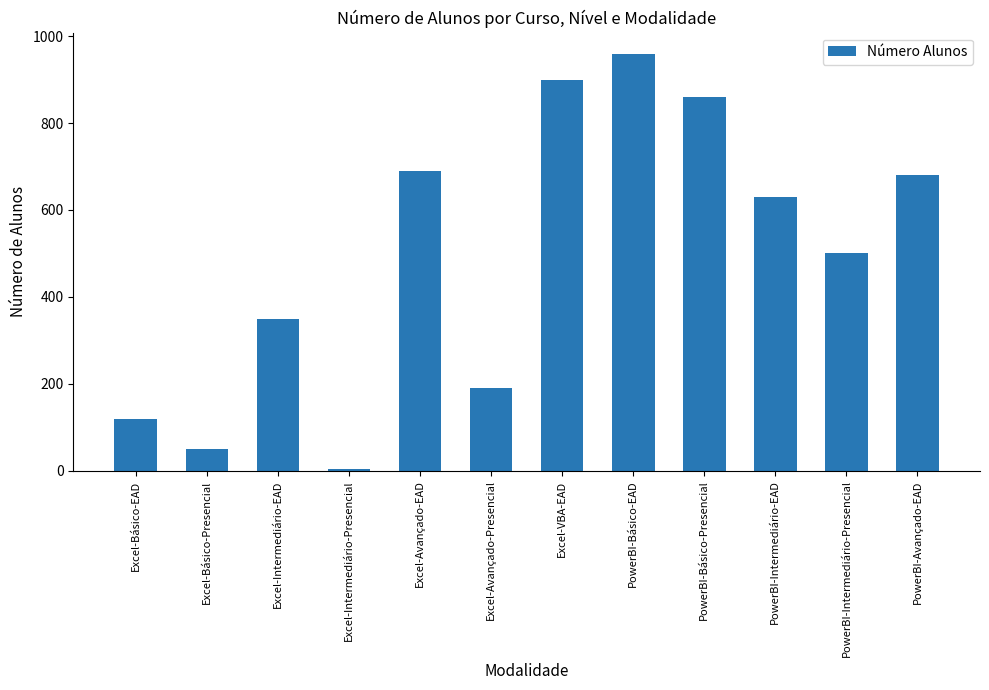

What is the sum of the values at PowerBI-Básico-Presencial and Excel-Básico-Presencial?

910